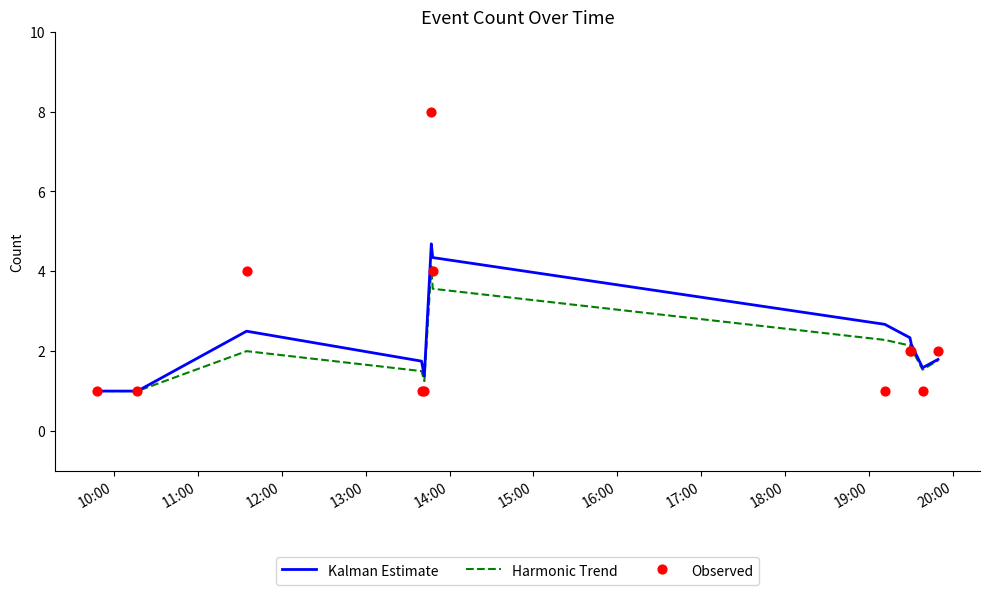

Which series contains the highest Y value?

Observed